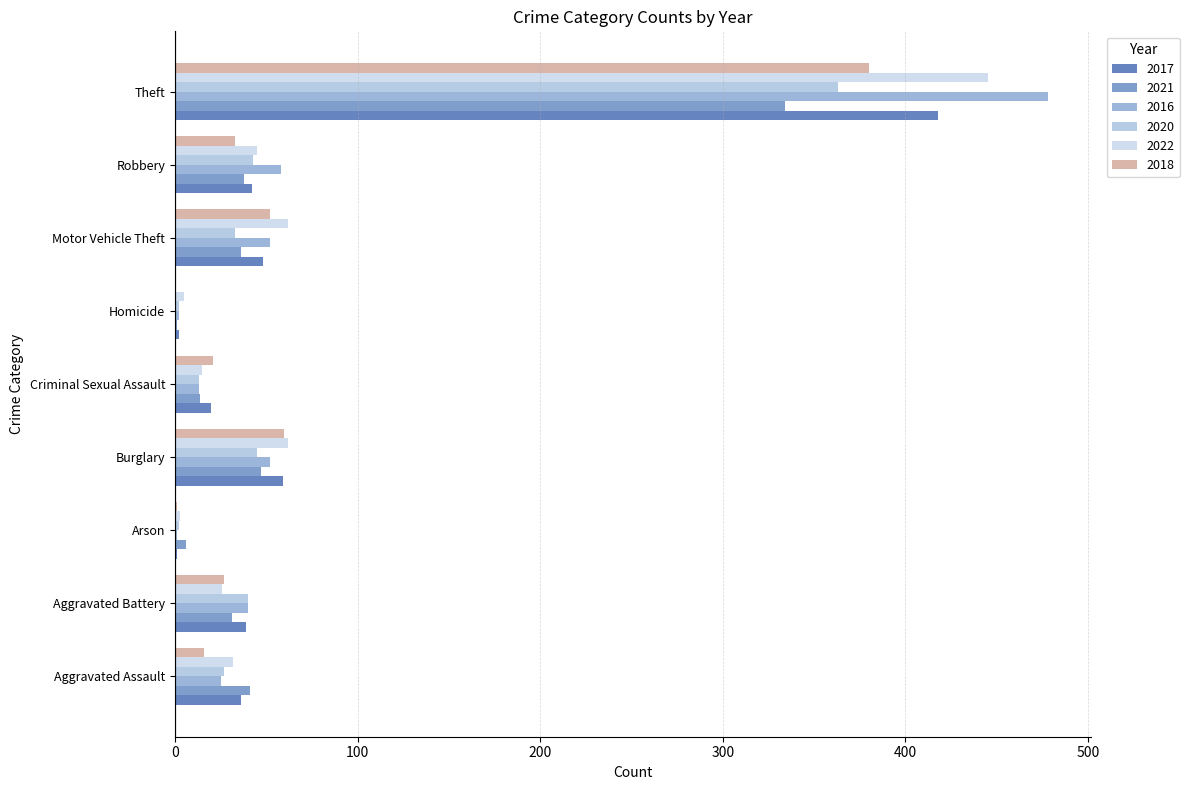

Which label corresponds to the smallest value in the chart?

Homicide